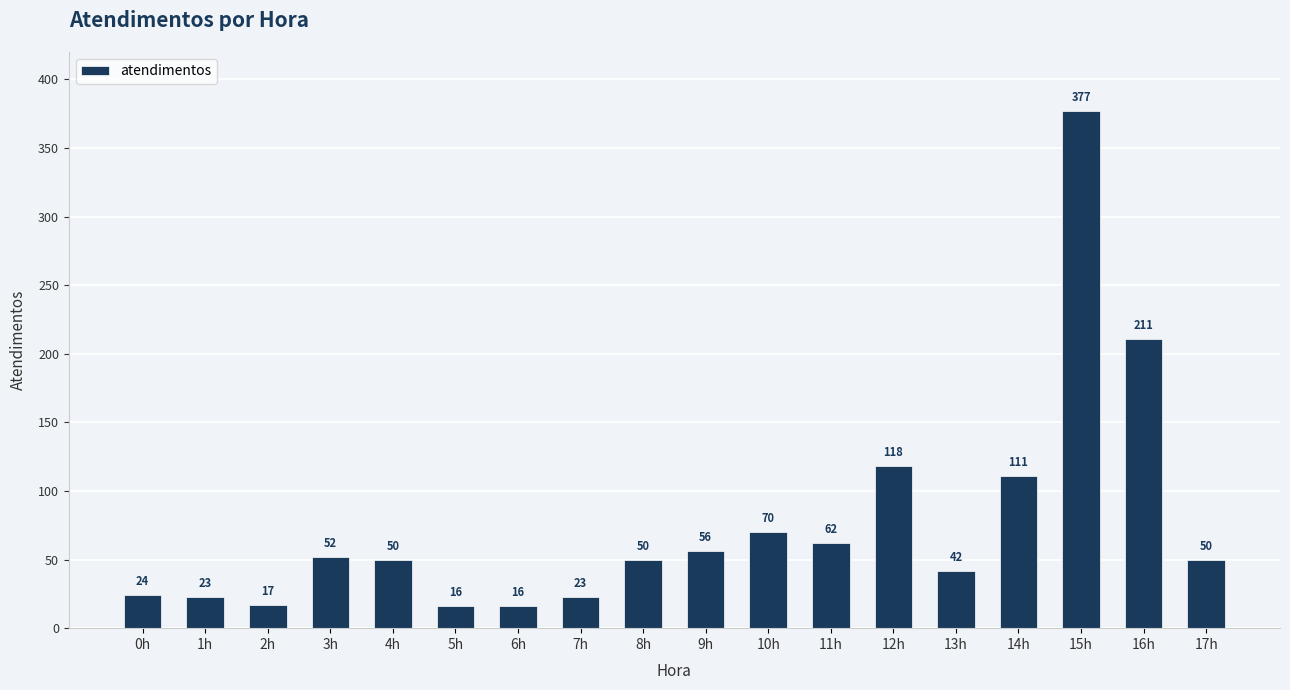

Is it true that the value at 11h is 62?

True